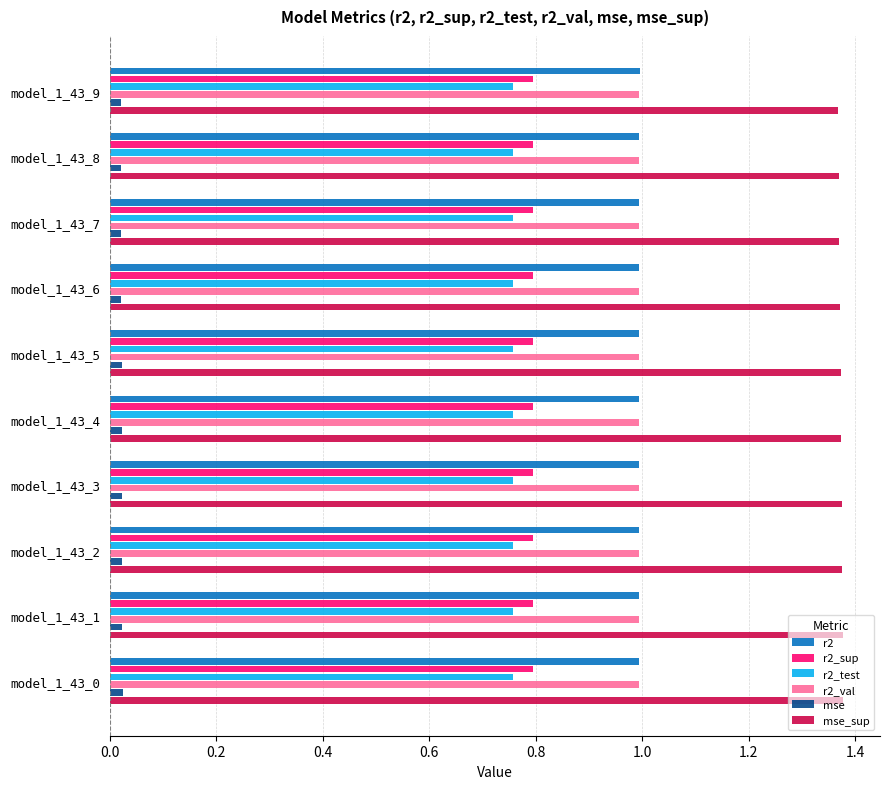

Is the value of mse_sup at model_1_43_3 greater than the value of r2_sup at model_1_43_0?

Yes